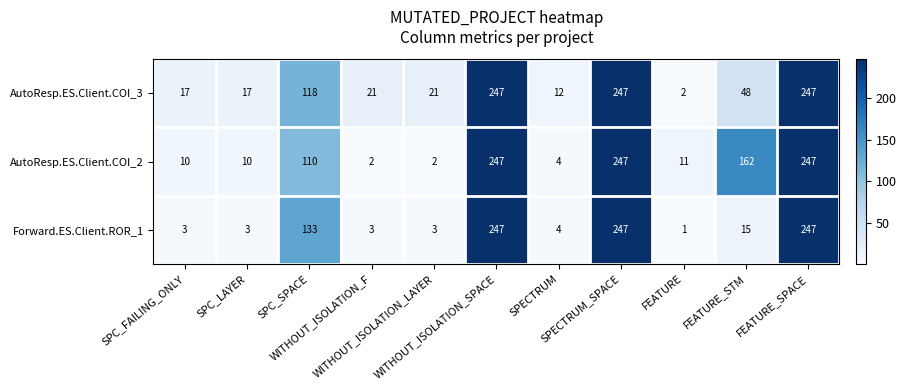

List the series in order of their overall mean, lowest first.

Forward.ES.Client.ROR_1, AutoResp.ES.Client.COI_3, AutoResp.ES.Client.COI_2